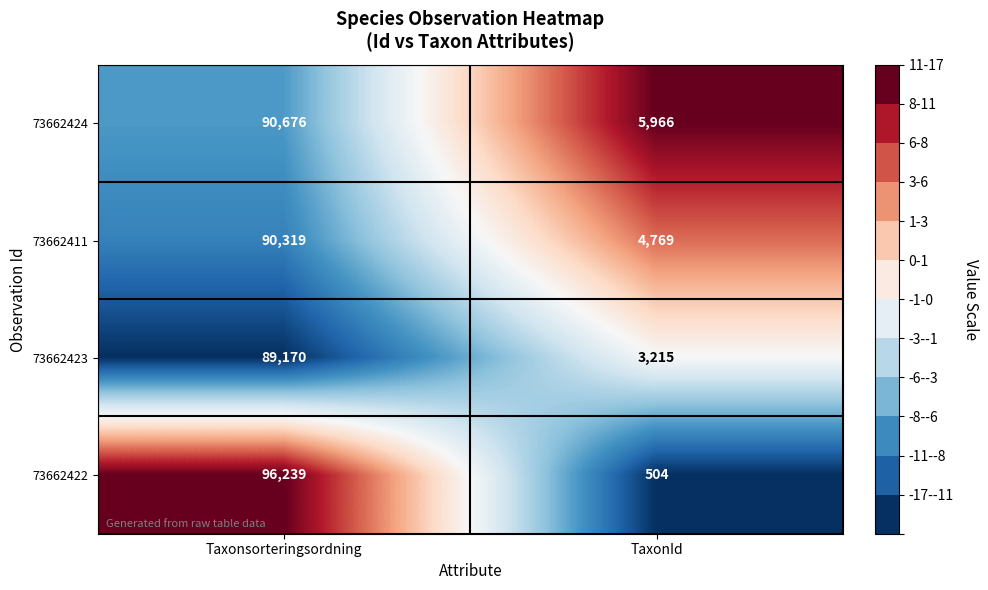

At which label does 73662423 reach its minimum?

TaxonId